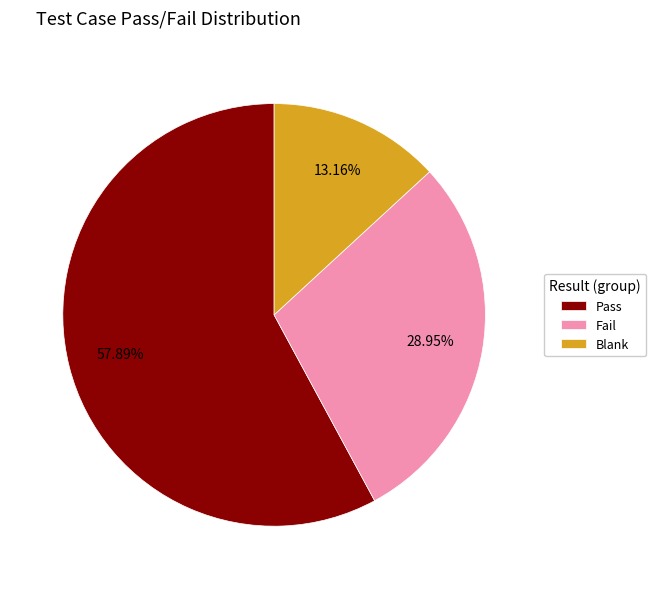

Which has a higher value, Blank or Pass?

Pass